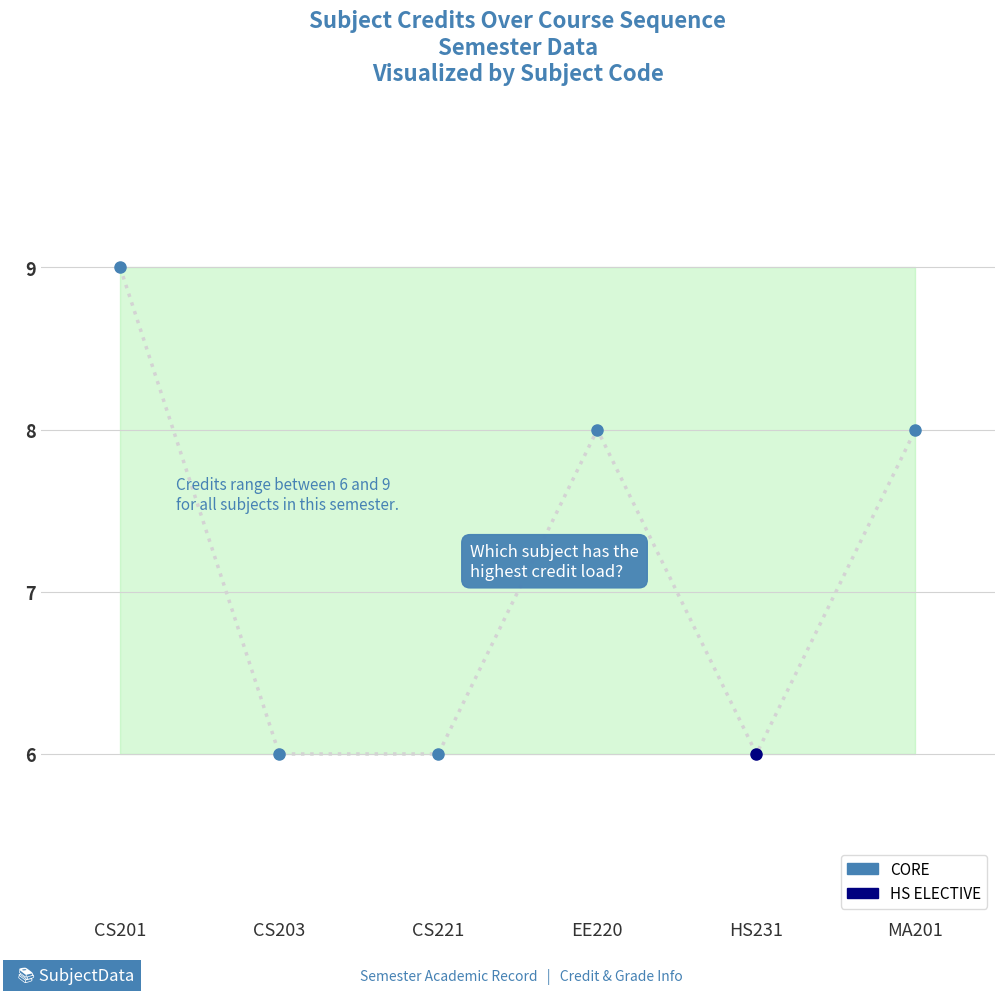

What is the average value?

7